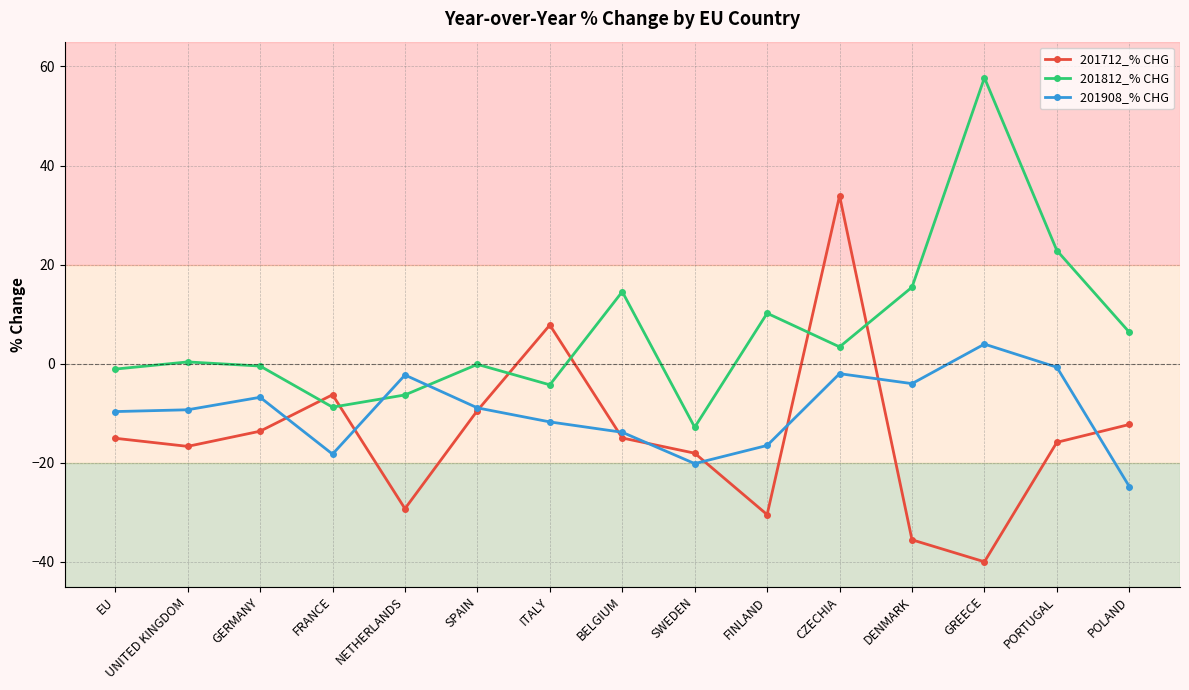

True or false: 201812_% CHG has more than 2 interior local peaks.

True